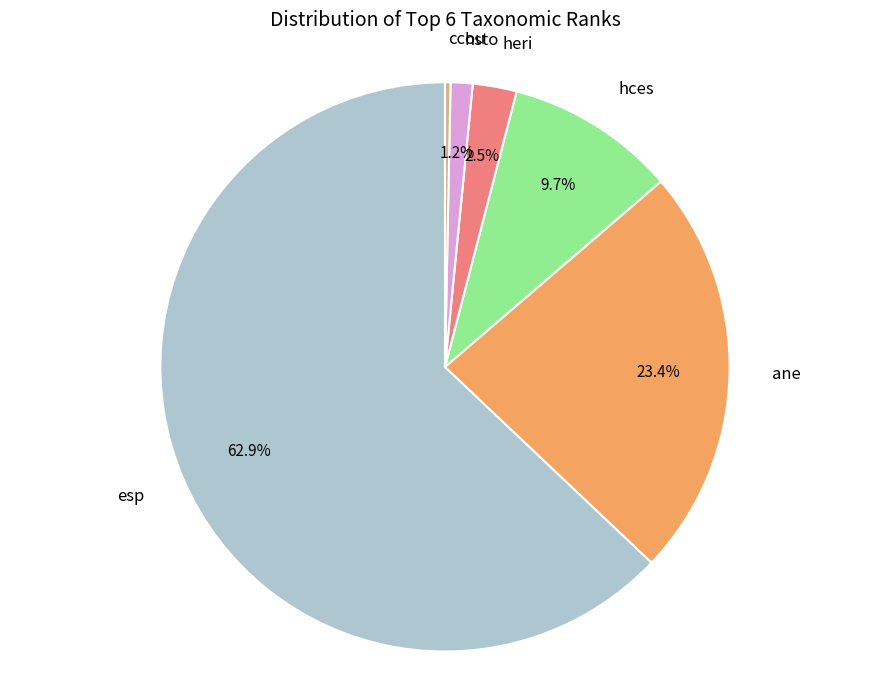

Does any single category account for the majority?

Yes